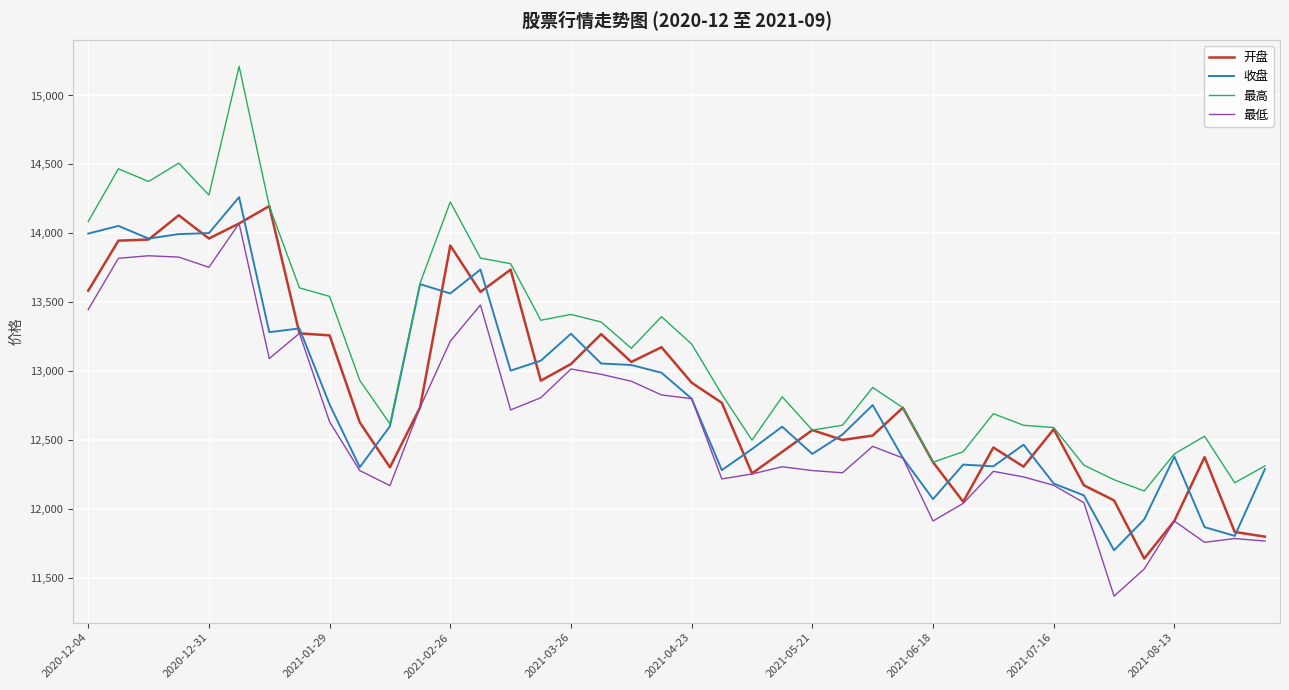

How many distinct data groups are displayed?

4